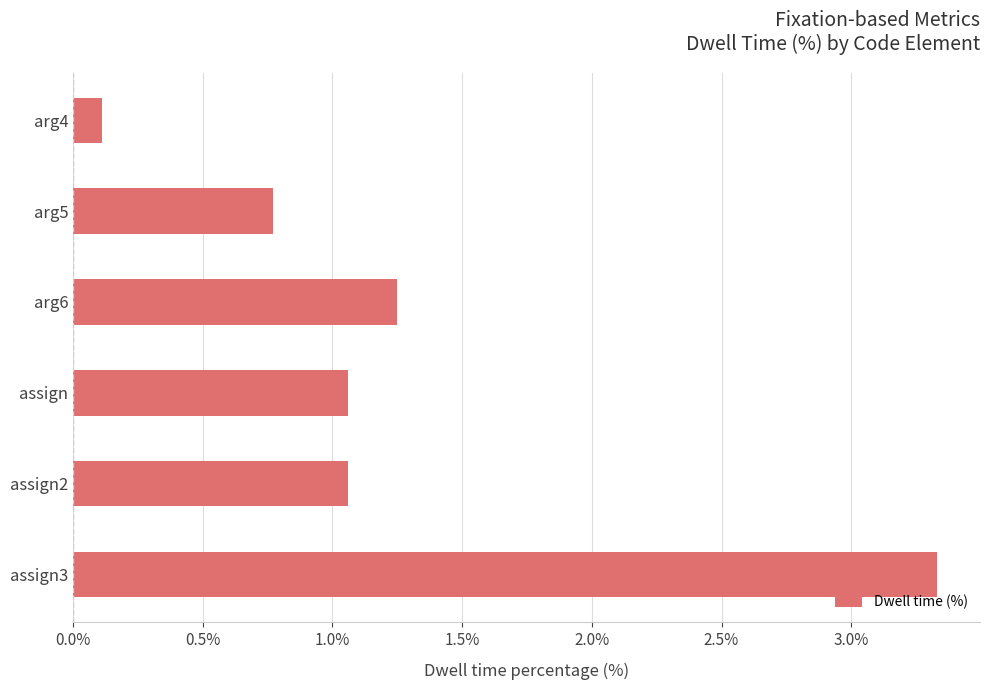

The value at assign2 is 1.5. True or false?

False